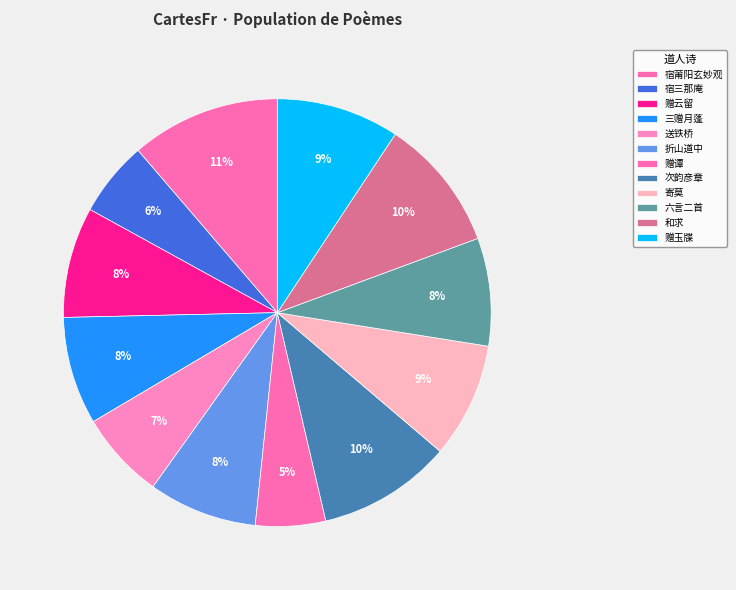

Count the number of slices in the pie.

12